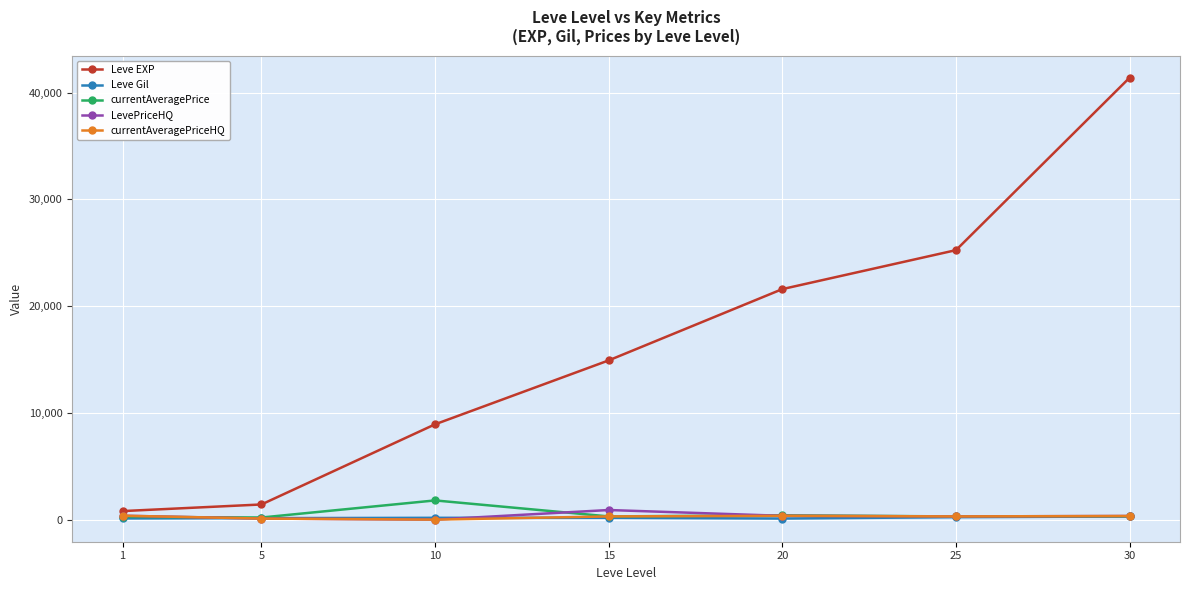

True or false: Leve EXP and currentAveragePrice cross at least once.

False